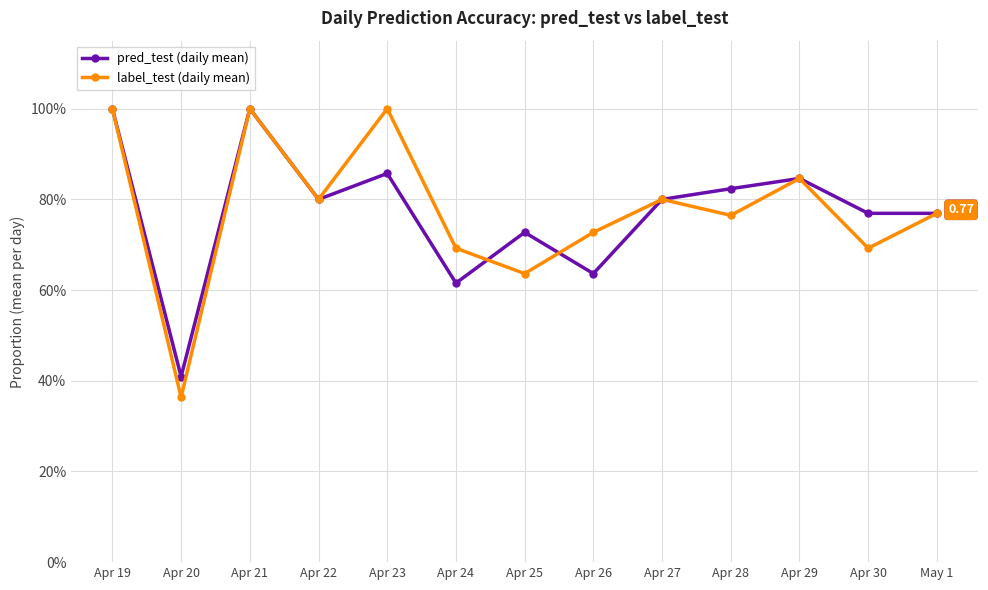

How many intersections are there between pred_test (daily mean) and label_test (daily mean)?

2